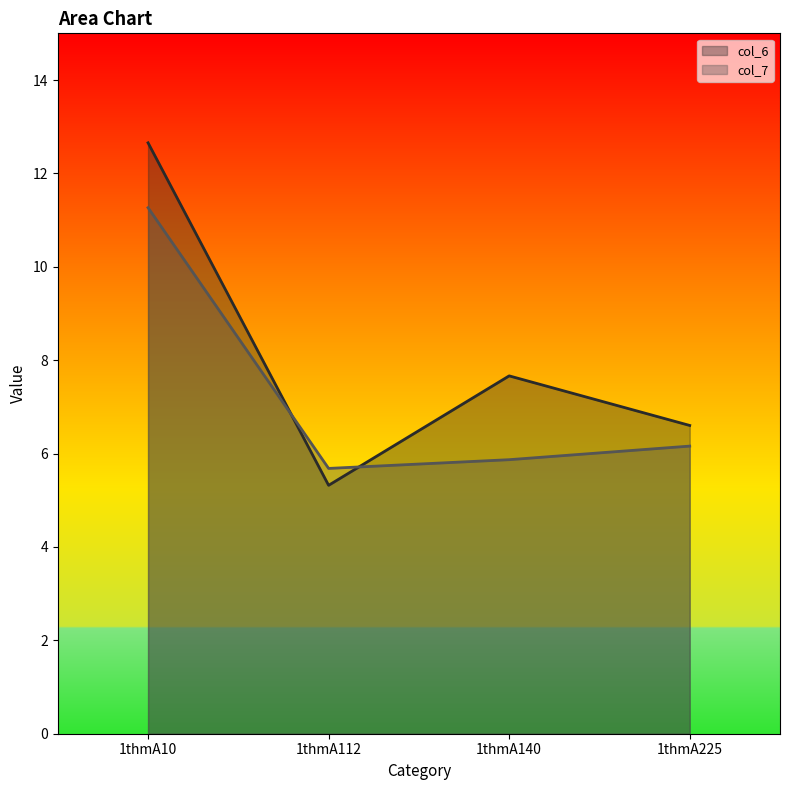

What is the value of the col_7 point at the 2nd from the left?

5.7